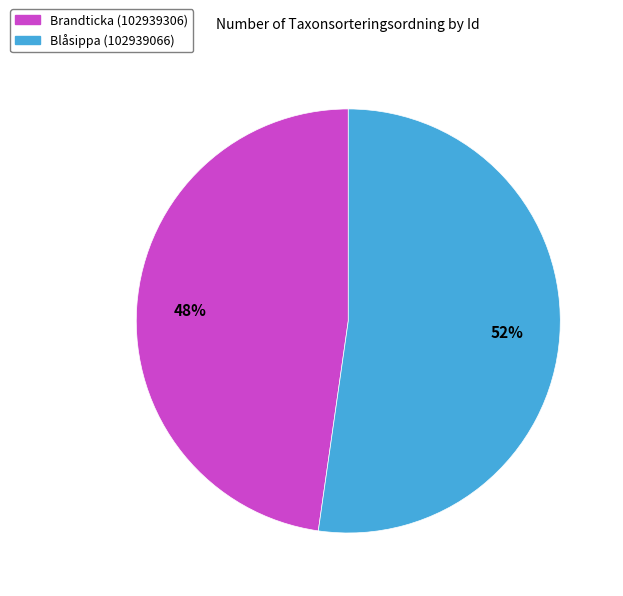

To the nearest percent, what is the combined percentage of Blåsippa (102939066) and Brandticka (102939306)?

100%